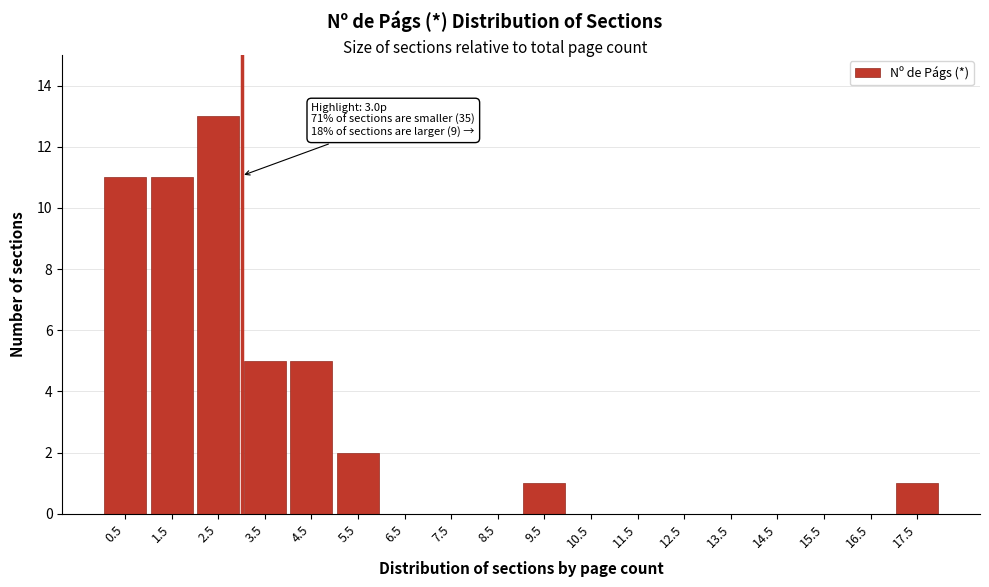

Over which range of the x-axis is the bar tallest?

2 to 3